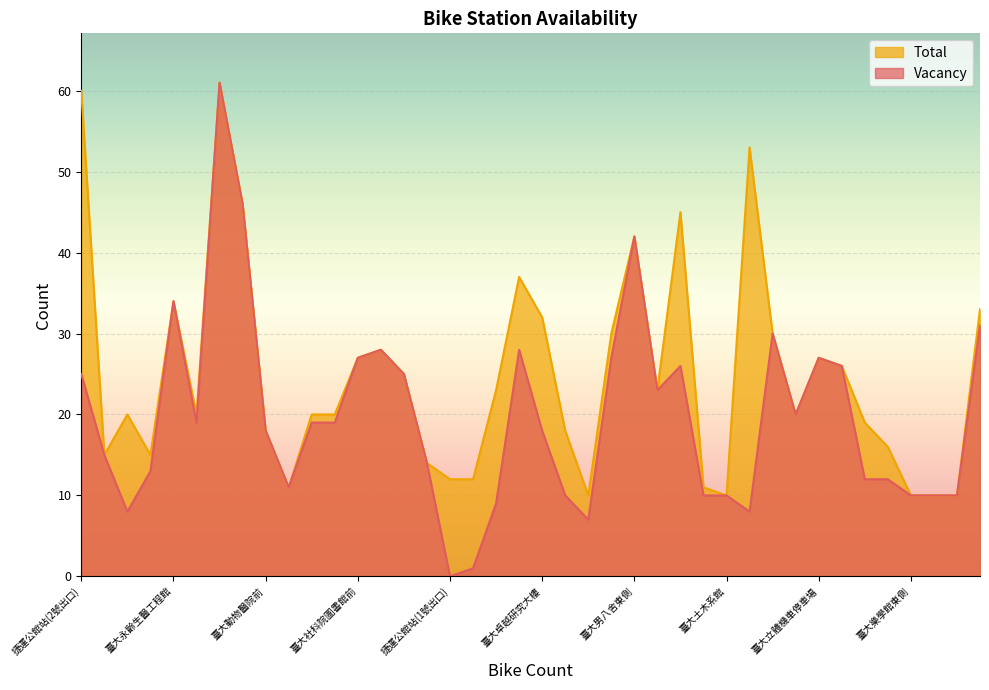

True or false: Total and Vacancy intersect in this chart.

False